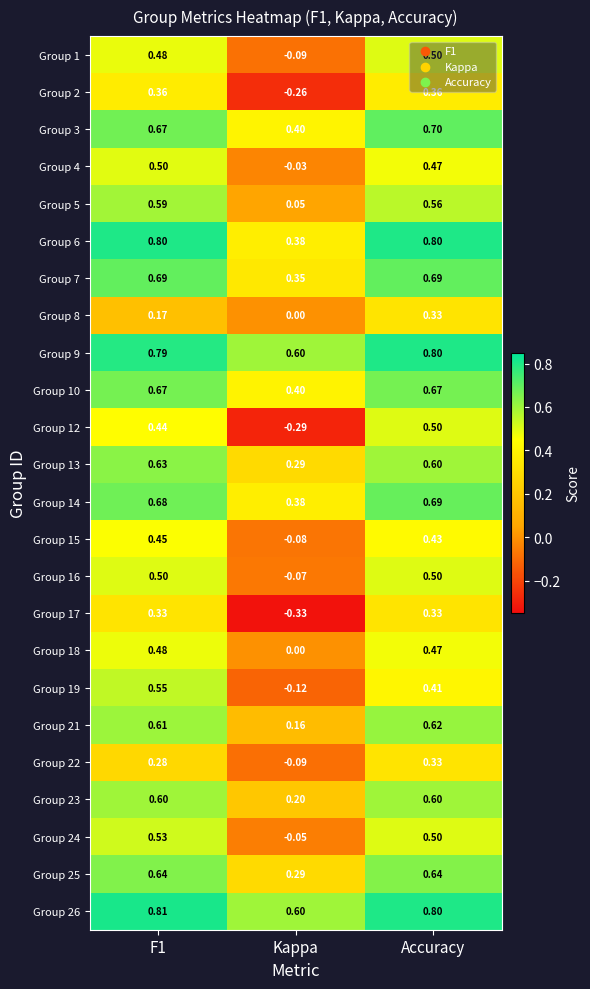

At which label is Group 21 closest to 0?

Kappa